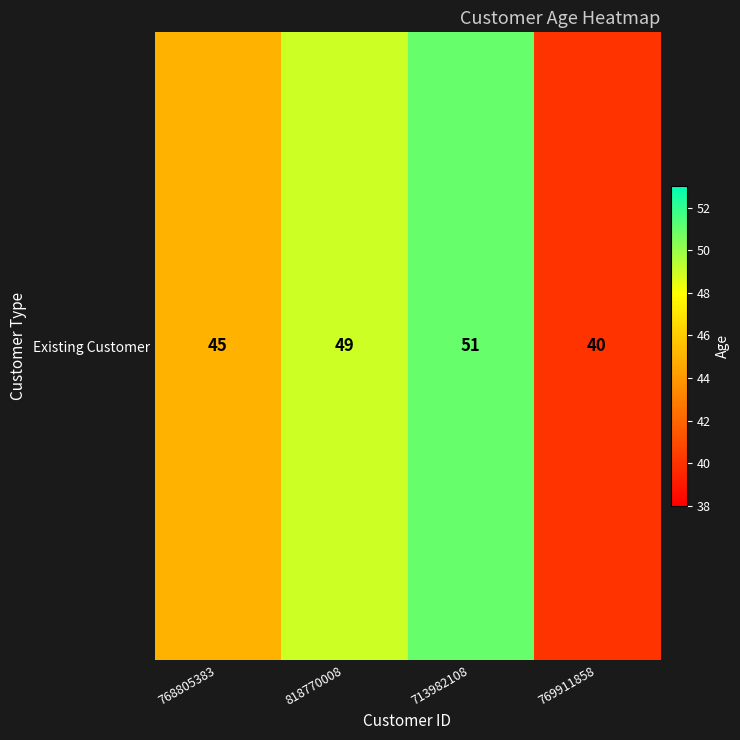

What is the sum of the values at 713982108 and 818770008?

100